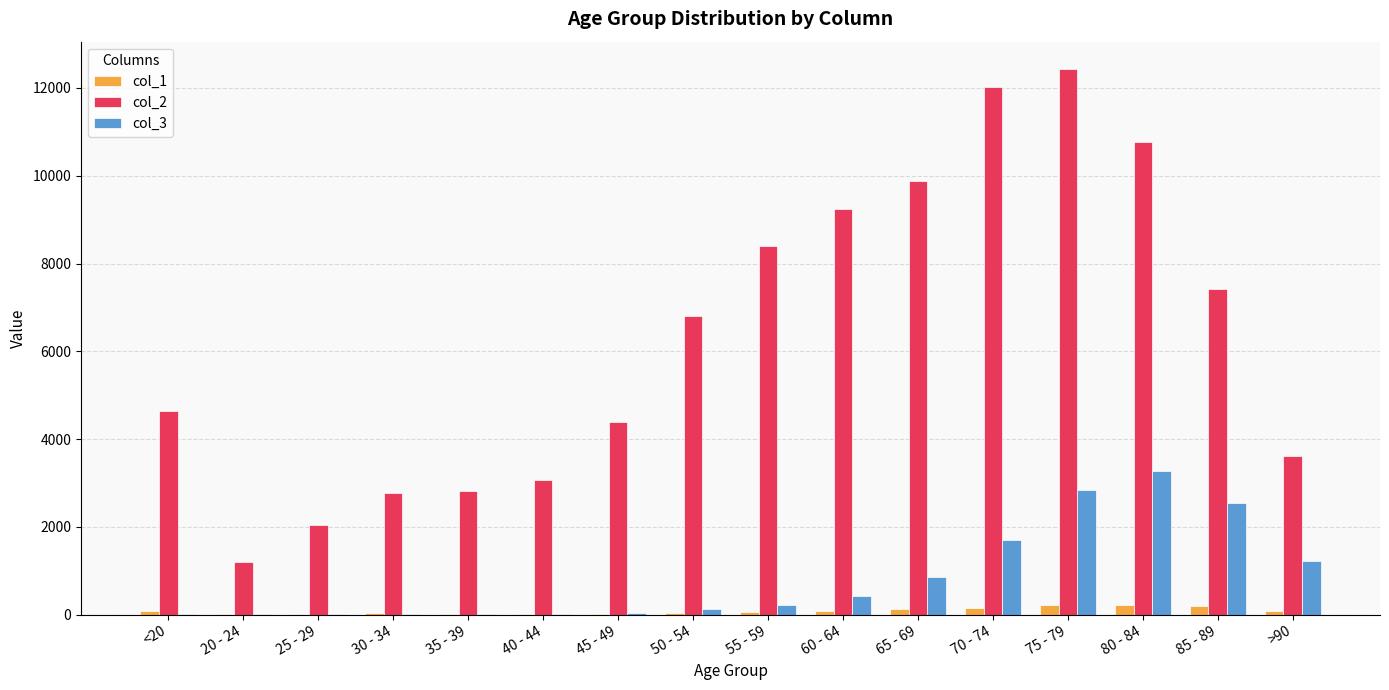

What are all the series names shown in the legend?

col_1, col_2, col_3